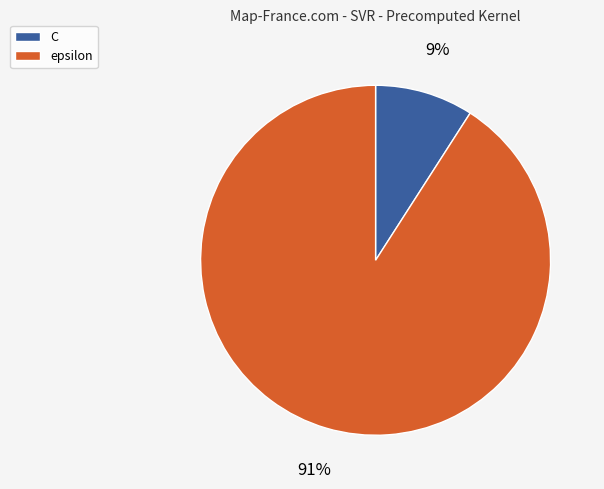

Which category has the biggest portion of the pie?

epsilon